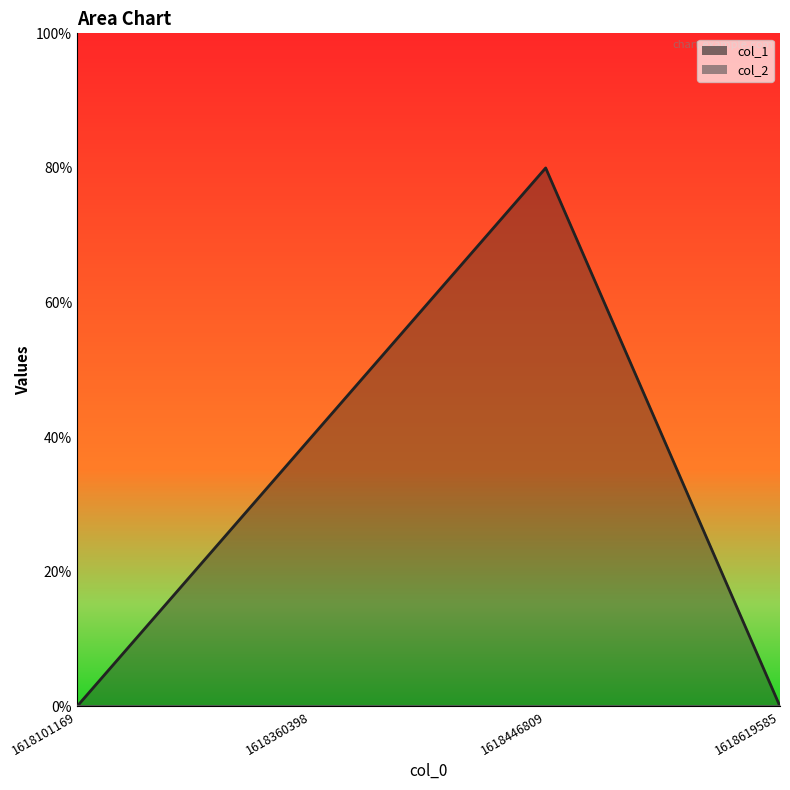

Which has a higher value, 1618619585 or 1618101169?

1618619585